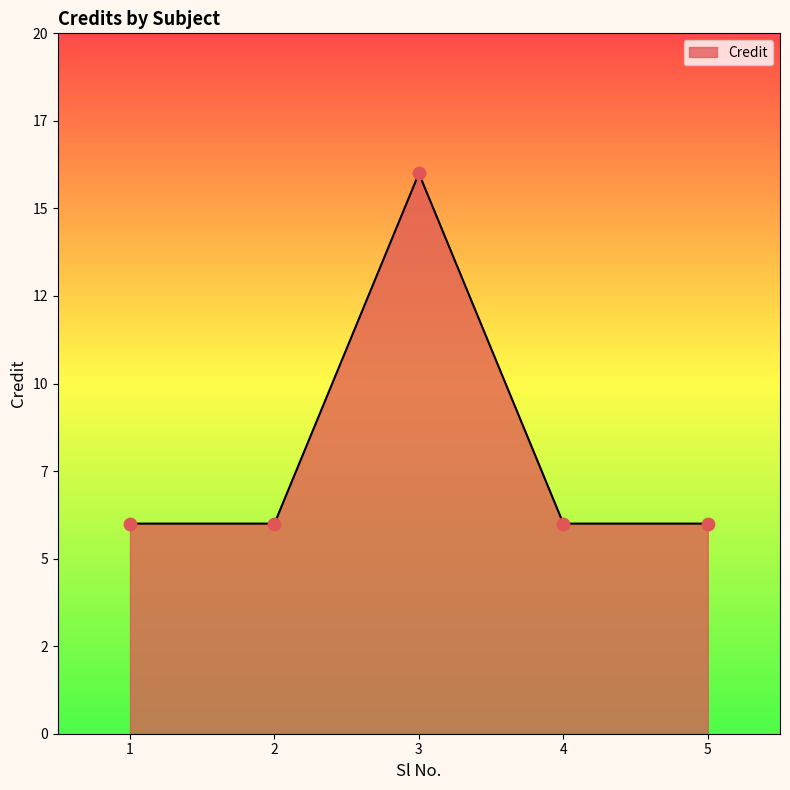

Between 2 and 4, which is larger?

2